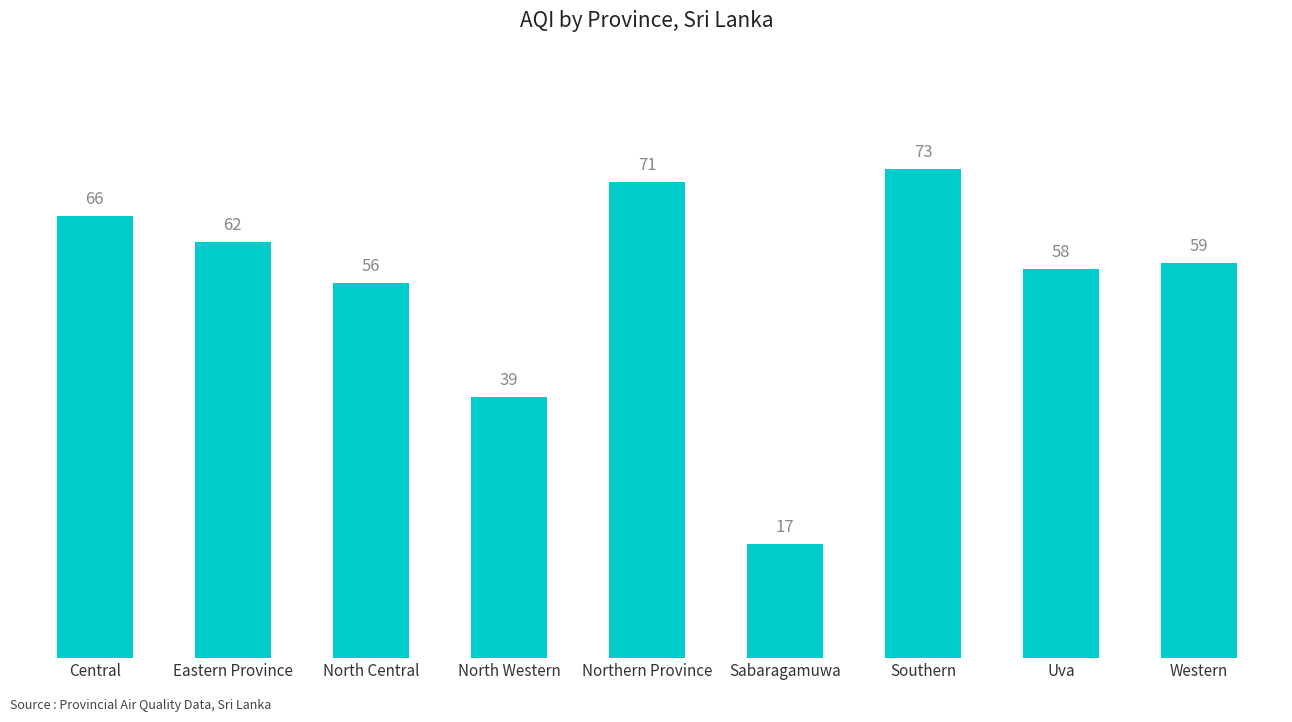

Rank the categories by value from highest to lowest.

Southern, Northern Province, Central, Eastern Province, Western, Uva, North Central, North Western, Sabaragamuwa